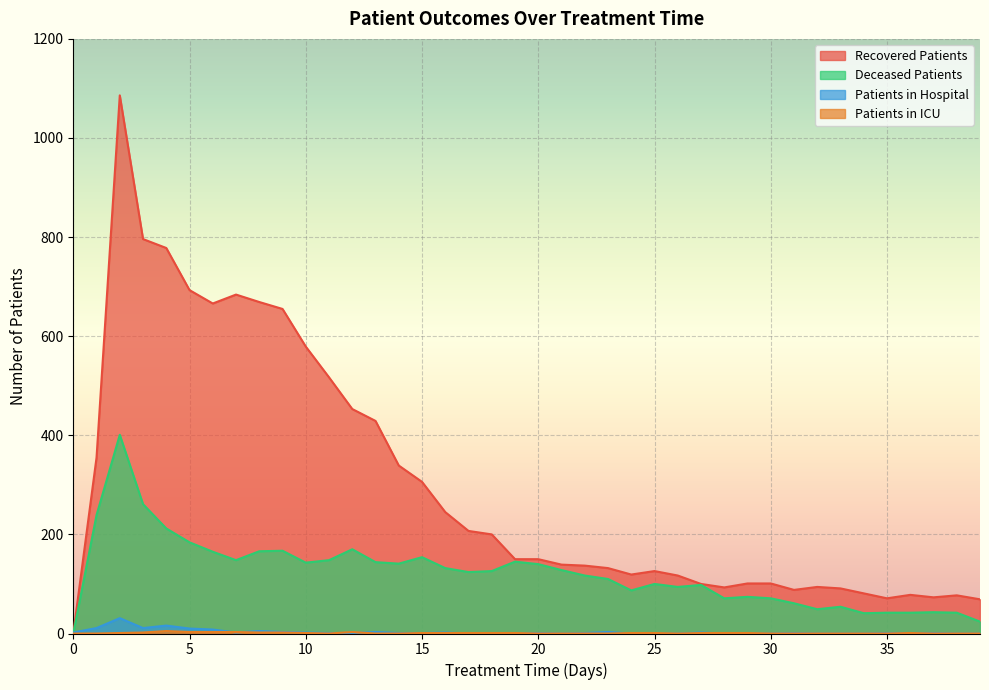

Reading left to right, what are all the values shown in this chart?

patients_in_hospital: 0=2	1=11	2=31	3=11	4=16	5=10	6=8	7=2	8=5	9=3	10=2	11=1	12=1	13=3	14=1	15=1	16=2	17=0	18=0	19=0	20=1	21=0	22=1	23=3	24=0	25=0	26=0	27=2	28=0	29=0	30=0	31=1	32=0	33=0	34=0	35=1	36=1	37=1	38=0	39=0
patients_in_icu: 0=0	1=0	2=1	3=2	4=5	5=3	6=3	7=3	8=2	9=2	10=1	11=0	12=3	13=0	14=0	15=1	16=1	17=1	18=1	19=1	20=0	21=0	22=0	23=0	24=1	25=1	26=0	27=1	28=1	29=1	30=0	31=0	32=0	33=0	34=0	35=0	36=1	37=0	38=0	39=0
recovered_patients: 0=0	1=355	2=1086	3=796	4=778	5=693	6=666	7=684	8=669	9=655	10=579	11=517	12=453	13=429	14=339	15=306	16=245	17=207	18=200	19=150	20=150	21=139	22=137	23=132	24=119	25=126	26=117	27=100	28=93	29=101	30=101	31=88	32=94	33=91	34=81	35=71	36=78	37=73	38=77	39=69
deceased_patients: 0=0	1=239	2=401	3=261	4=212	5=184	6=165	7=148	8=166	9=167	10=143	11=148	12=170	13=144	14=141	15=154	16=132	17=124	18=126	19=145	20=140	21=128	22=117	23=110	24=87	25=100	26=94	27=98	28=71	29=74	30=71	31=61	32=49	33=54	34=41	35=42	36=42	37=43	38=42	39=24